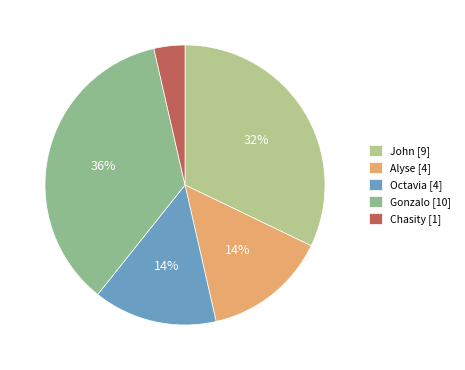

Is Chasity the majority of the pie?

No